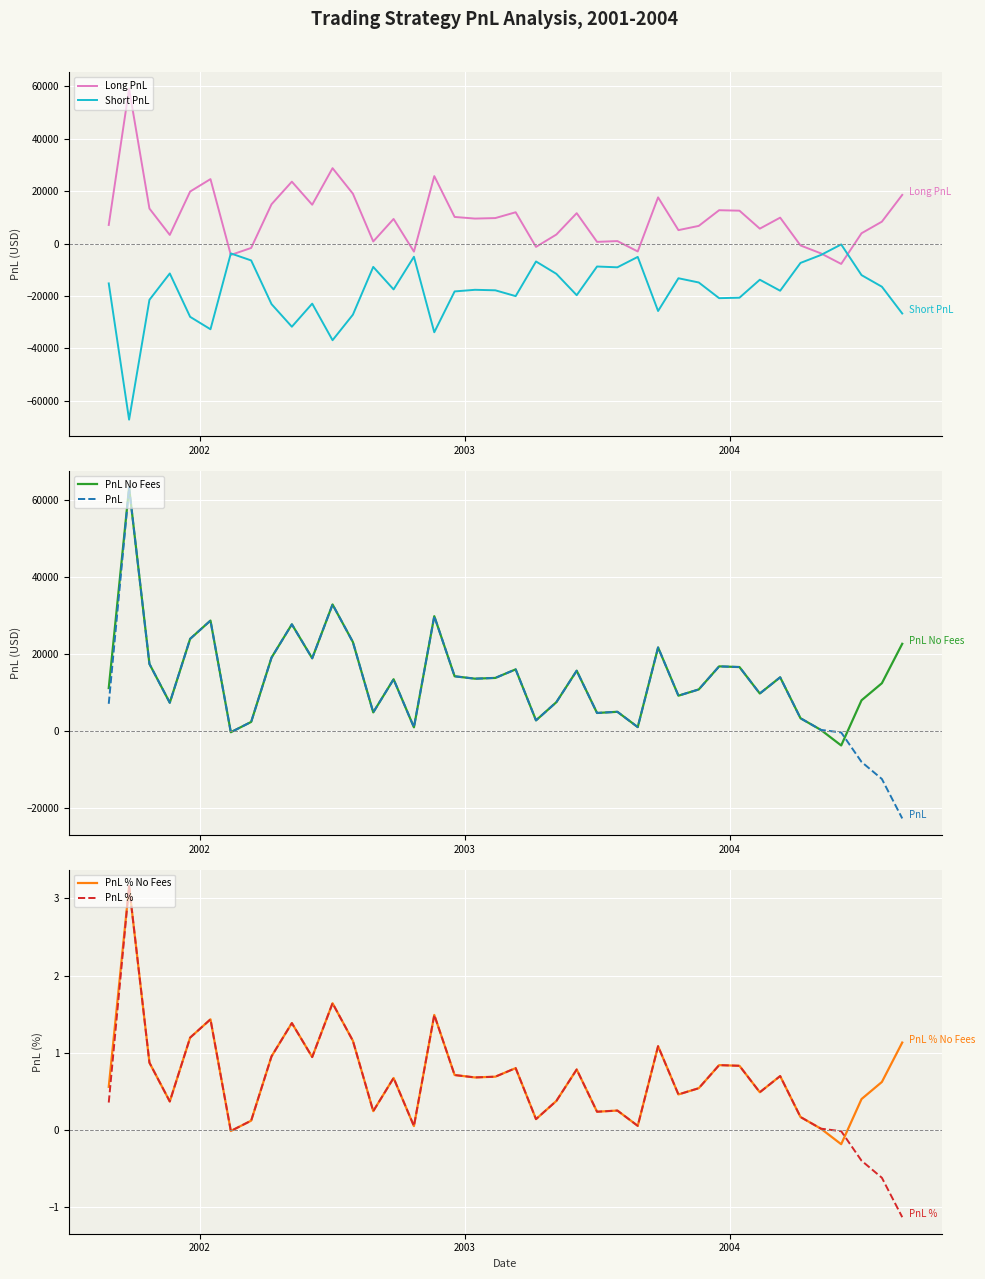

What is the value of the PnL No Fees point at the 27th from the left?

1039.2